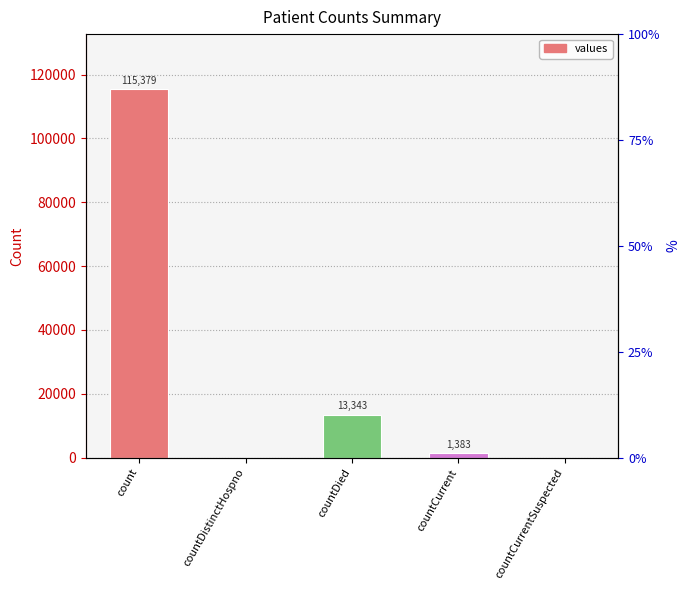

Is it true that the value at countCurrent is 305?

False